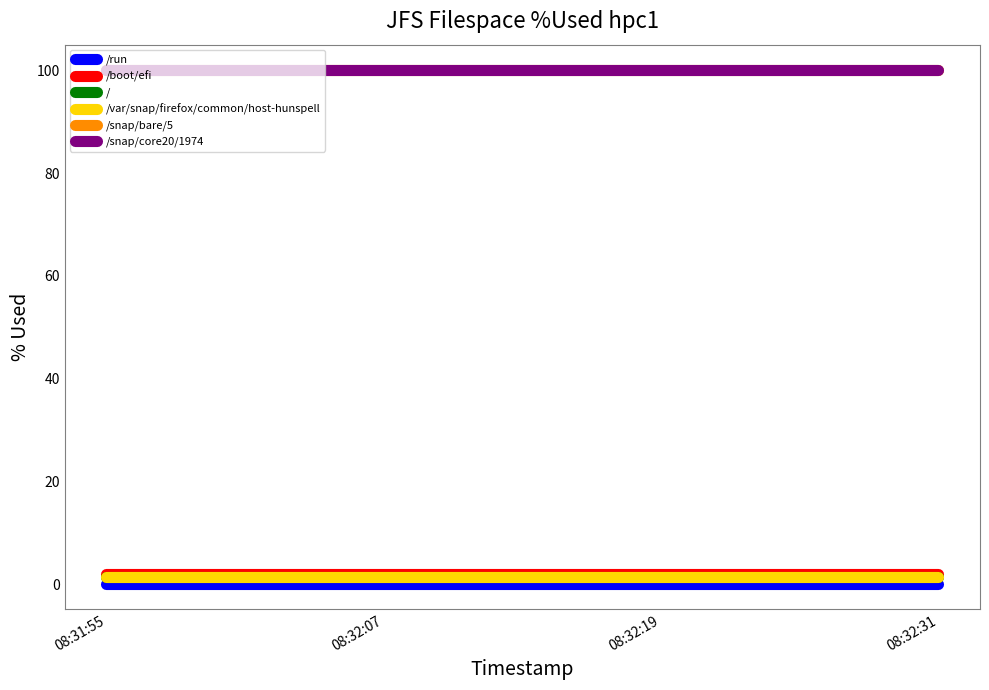

Does the chart display data point markers on the line(s)?

No